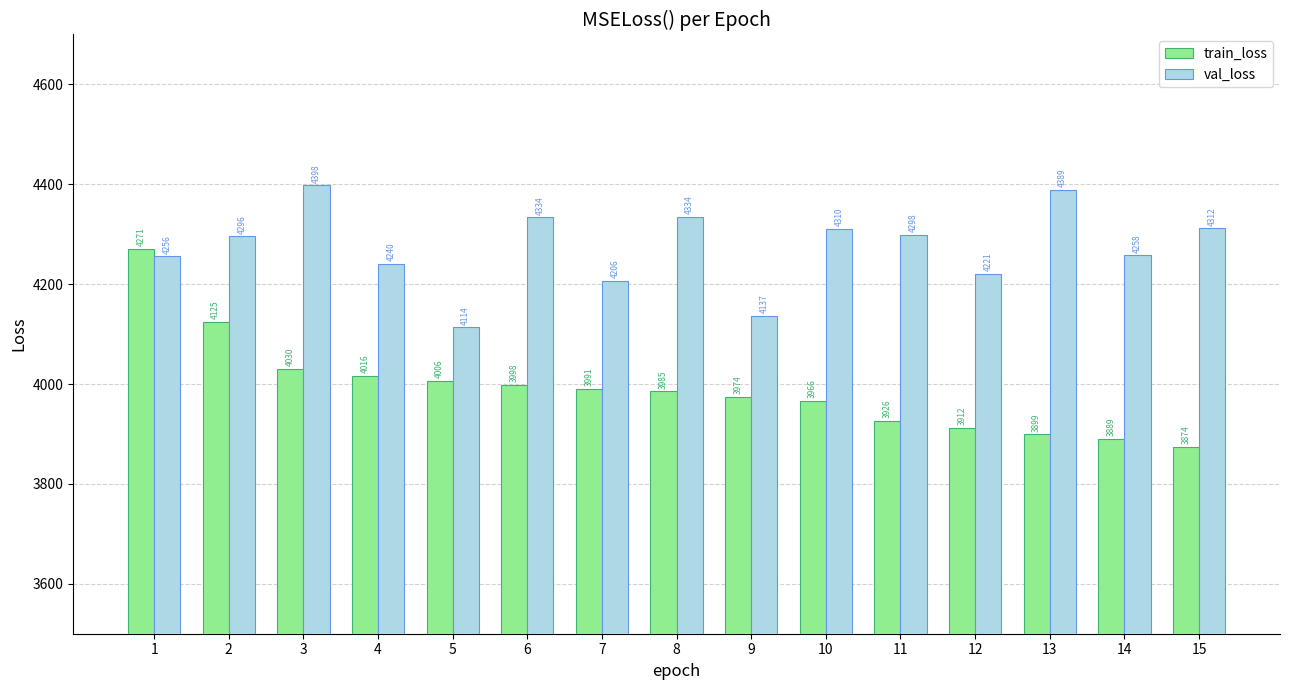

What is the maximum value for train_loss?

4270.8